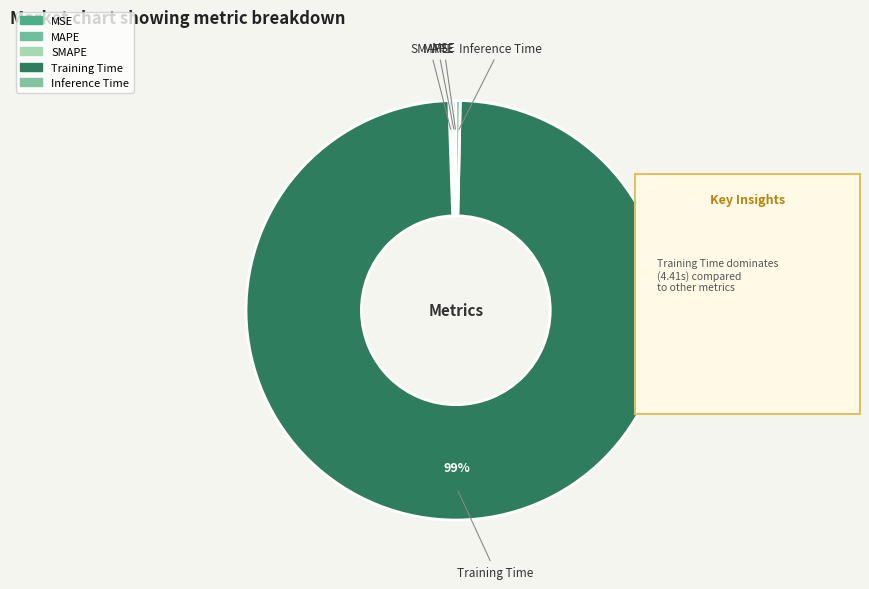

What is the smallest slice in the pie chart?

MSE